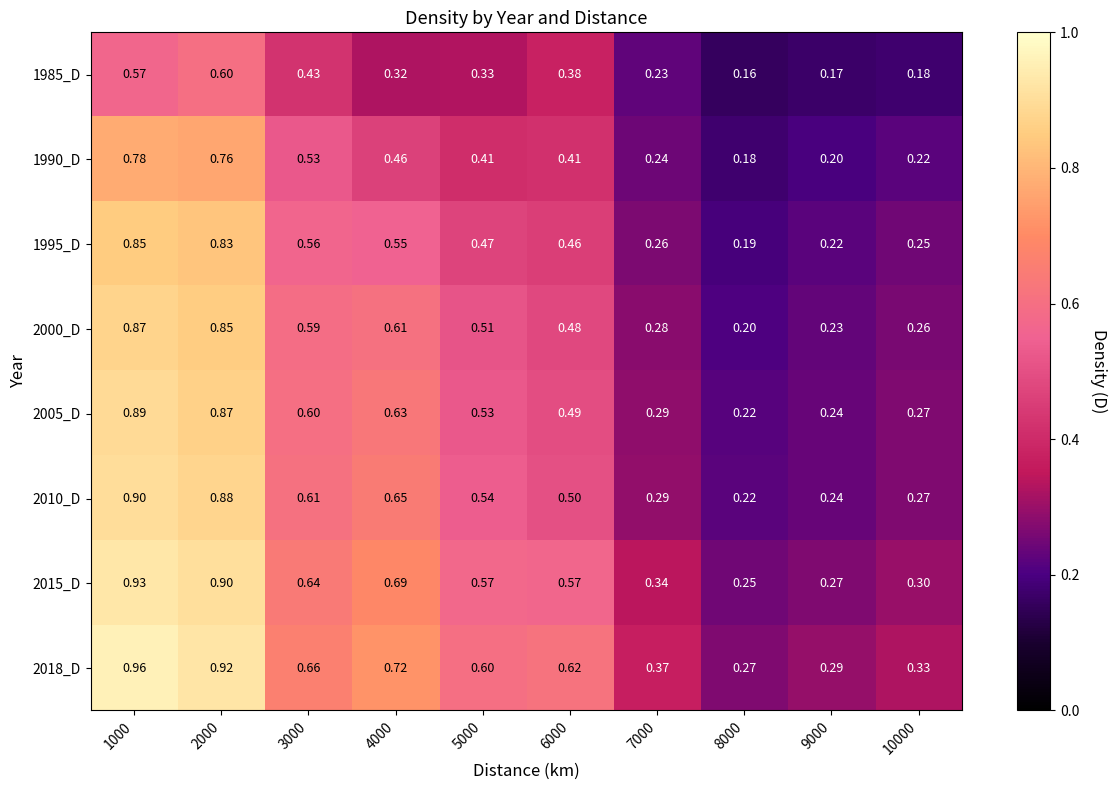

Is the value of 1985_D at 1000 greater than the value of 1990_D at 5000?

Yes